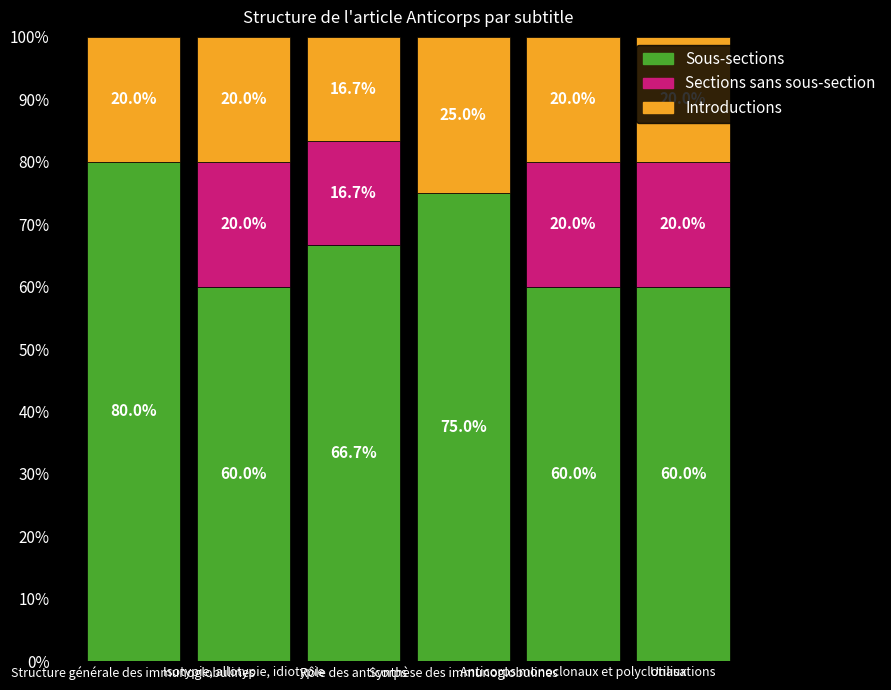

What is the maximum value for Sous-sections?

80.0